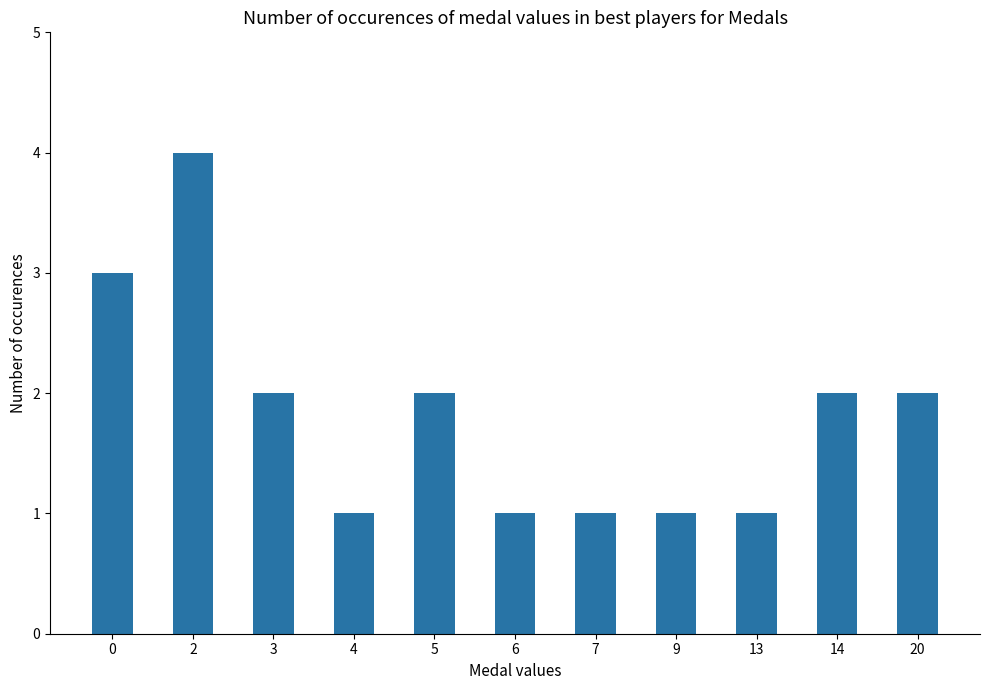

Is it true that the value at 3 is 2?

True